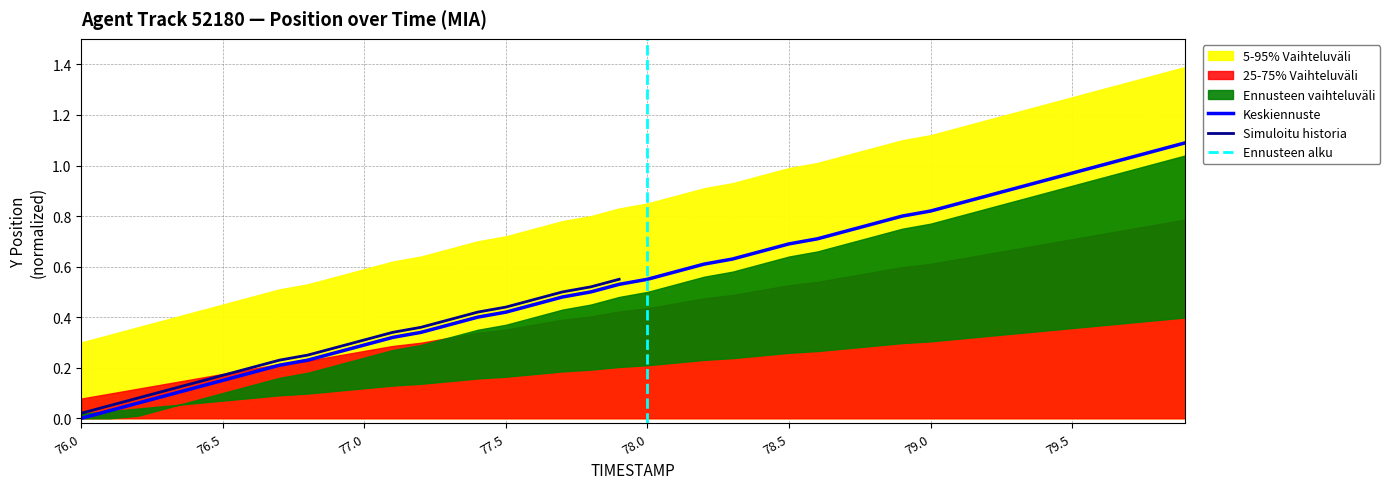

How many data points does each series have?

40